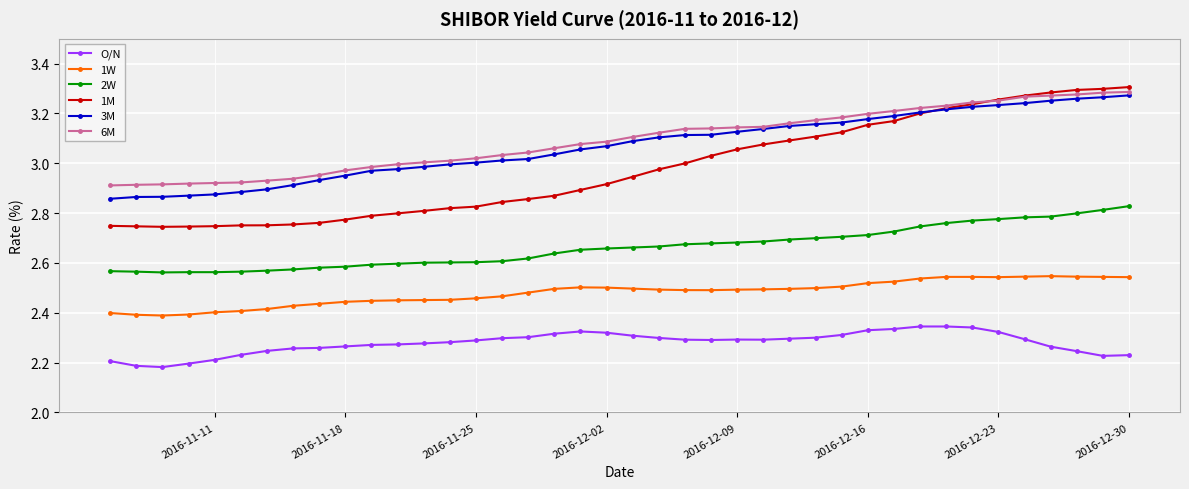

The value of 2W at 16 is 4.3. True or false?

False